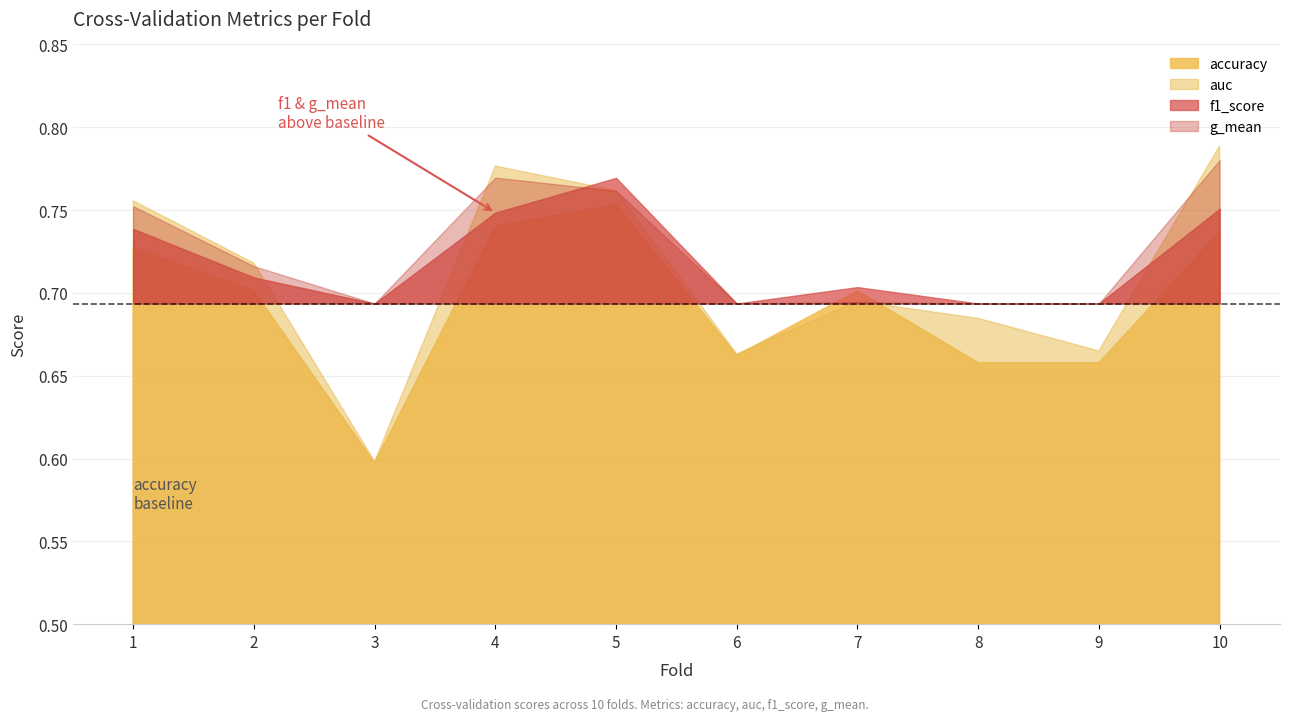

How many lines are shown in the chart?

4